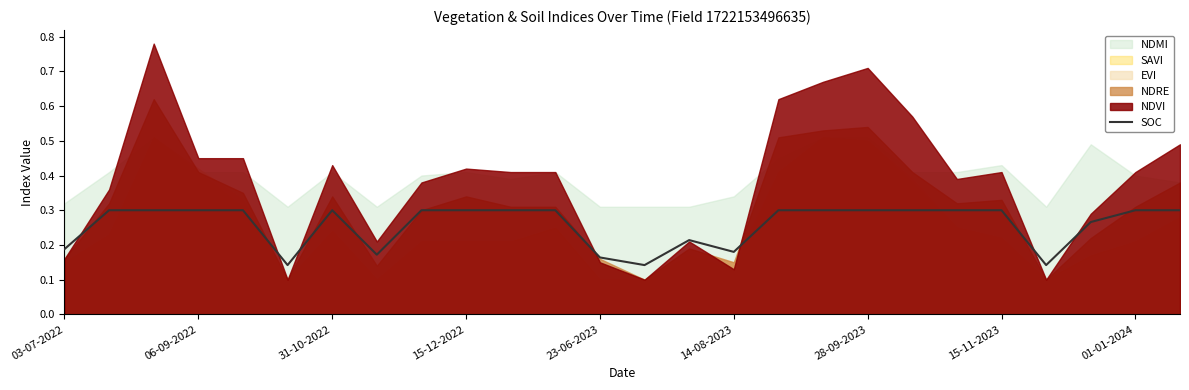

Reading left to right, what are all the values shown in this chart?

0.2	0.3	0.3	0.3	0.3	0.1	0.3	0.2	0.3	0.3	0.3	0.3	0.2	0.1	0.2	0.2	0.3	0.3	0.3	0.3	0.3	0.3	0.1	0.3	0.3	0.3